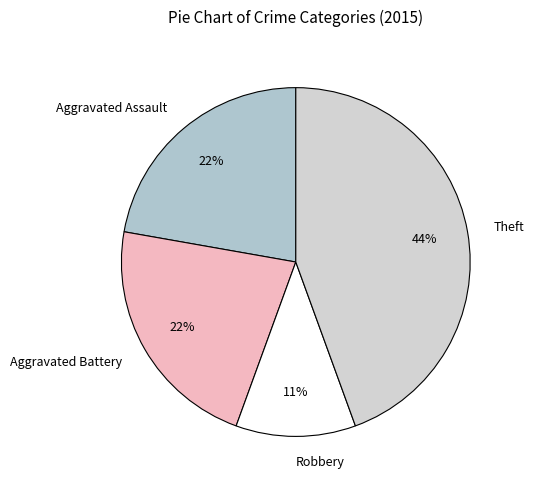

Which has a higher value, Robbery or Aggravated Assault?

Aggravated Assault